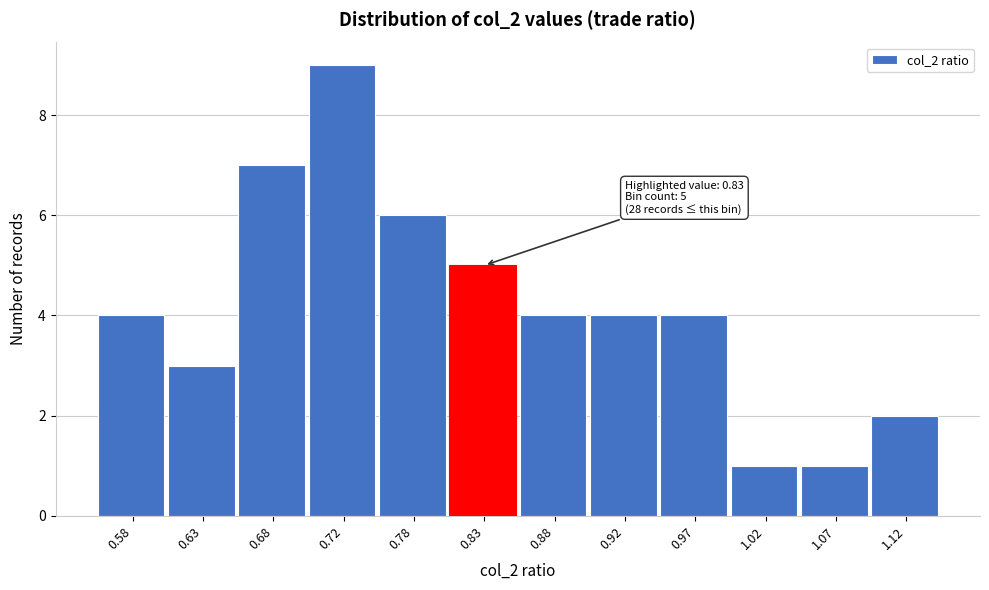

Which range on the x-axis has the tallest bar?

0.70 to 0.75